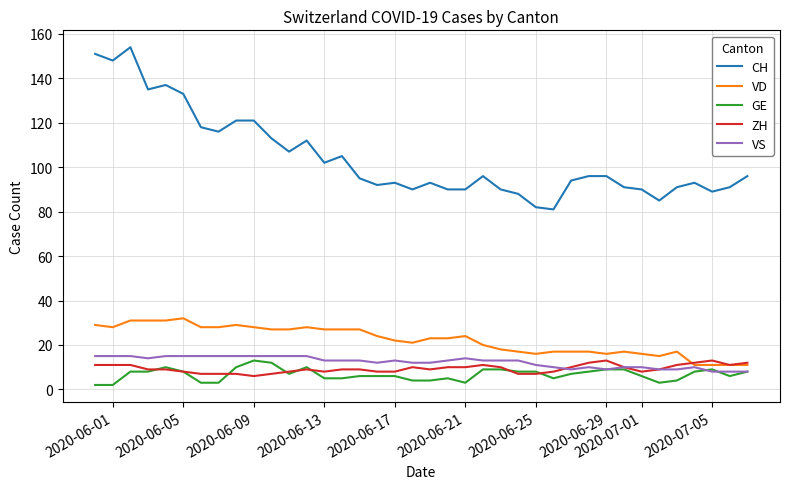

Which series has the widest spread of values?

CH